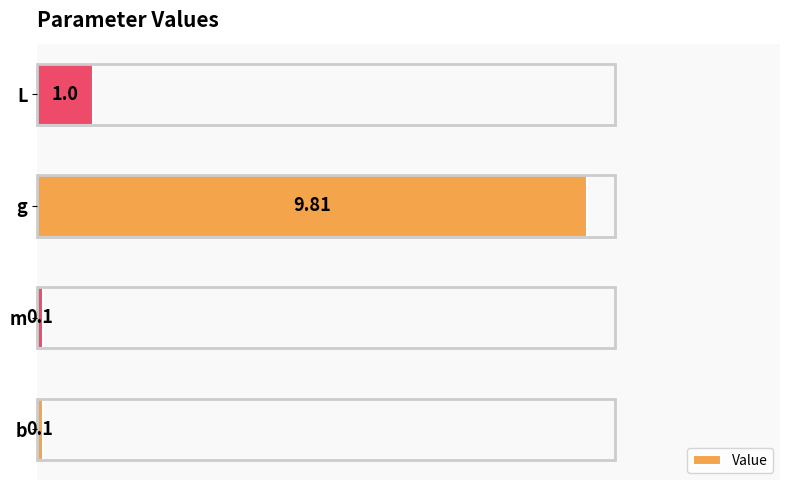

Which category has the highest value across all series?

g